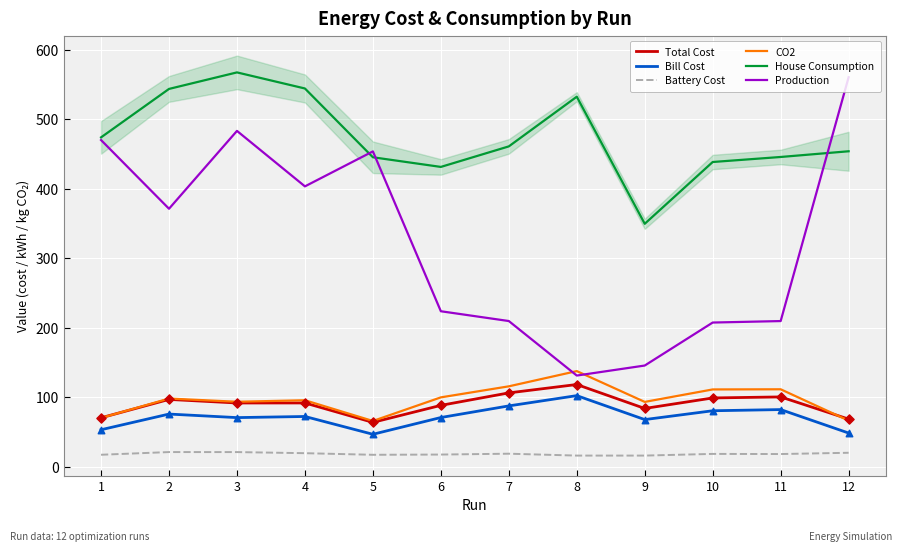

Which series reaches the minimum Y coordinate?

Battery Cost